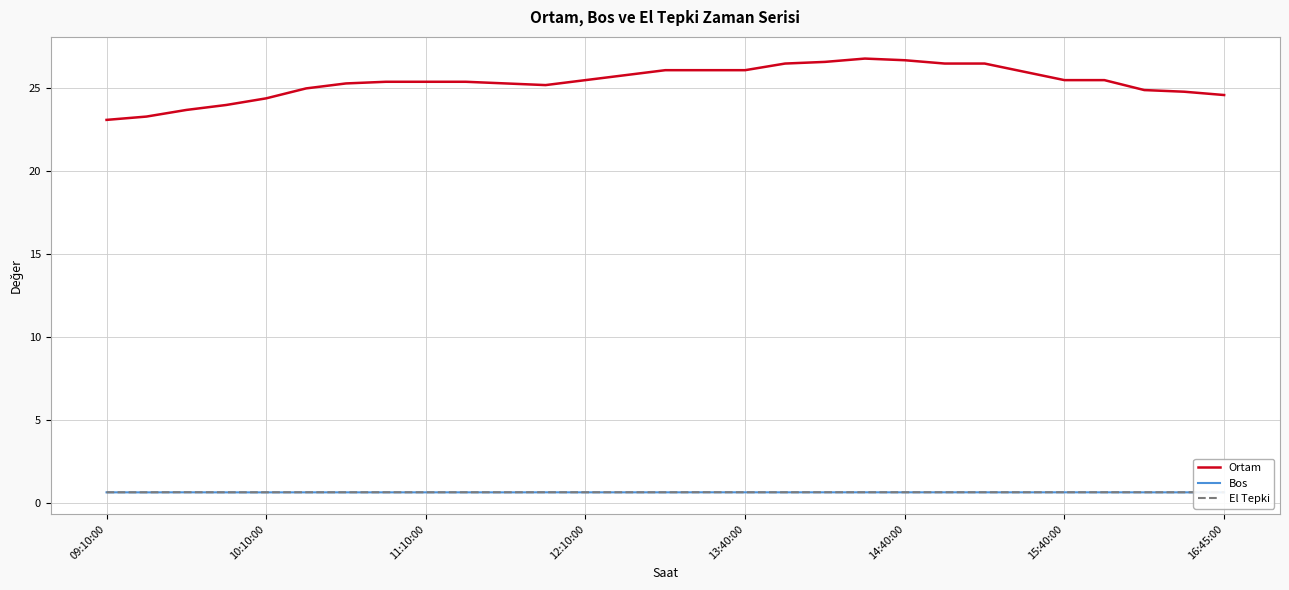

True or false: Bos and Ortam intersect in this chart.

False